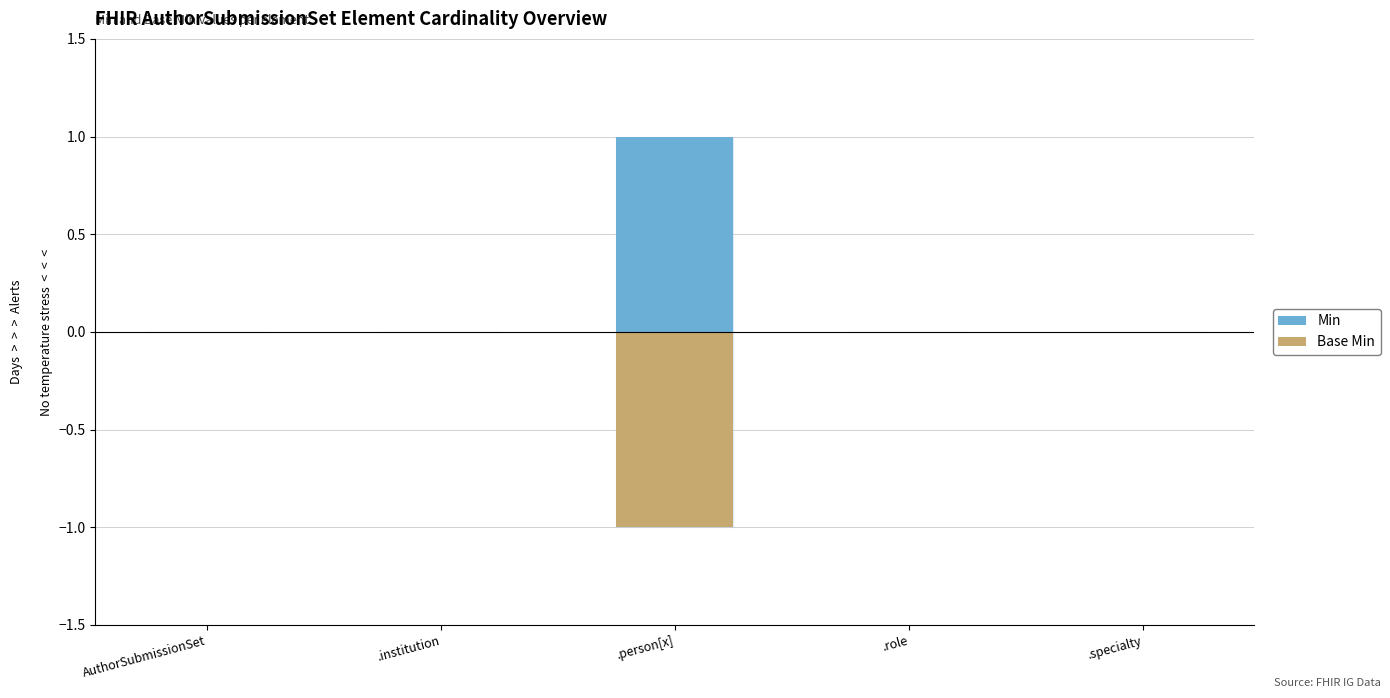

Which series has the widest spread of values?

Min